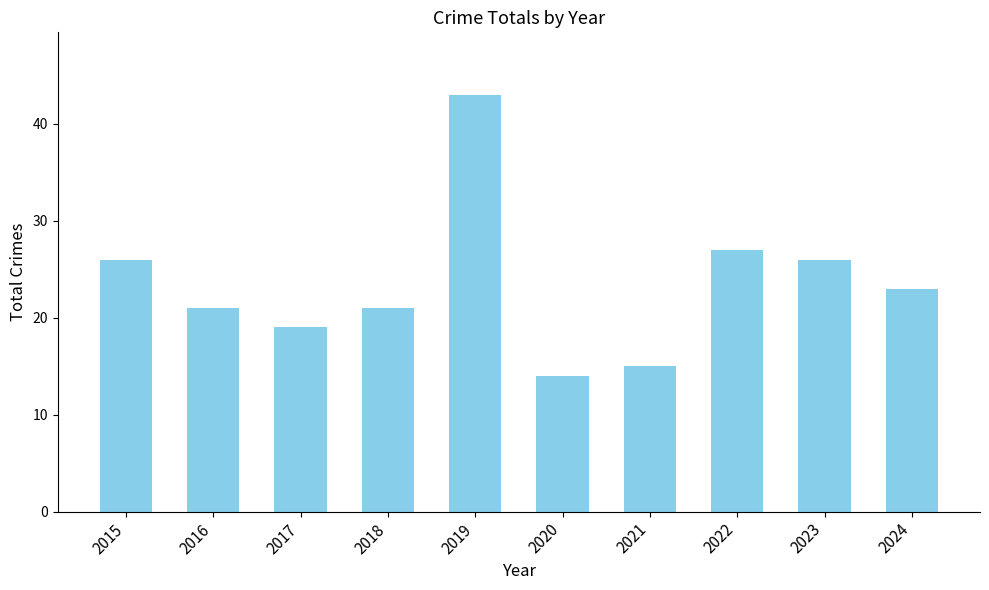

How many bars are there in total?

10